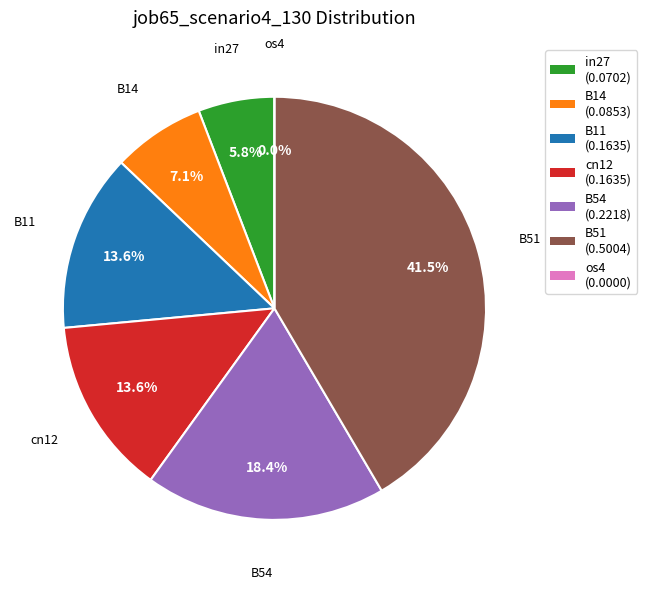

The B54 slice represents 8% of the pie. True or false?

False